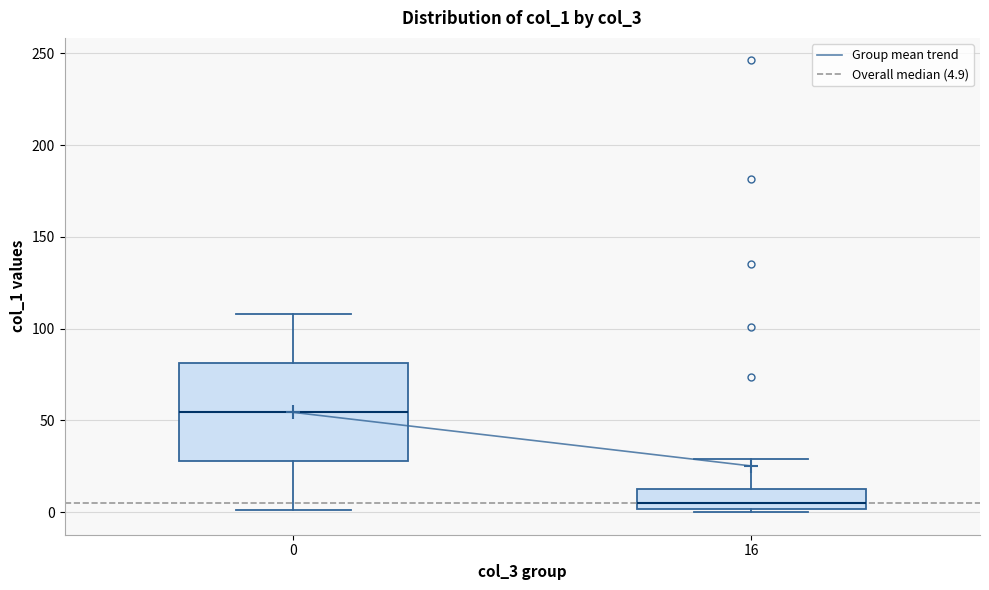

Where does the upper whisker of the box at x = 0 end on the y-axis? The values are not printed on the chart, so give them approximately, as read against the axis.

110